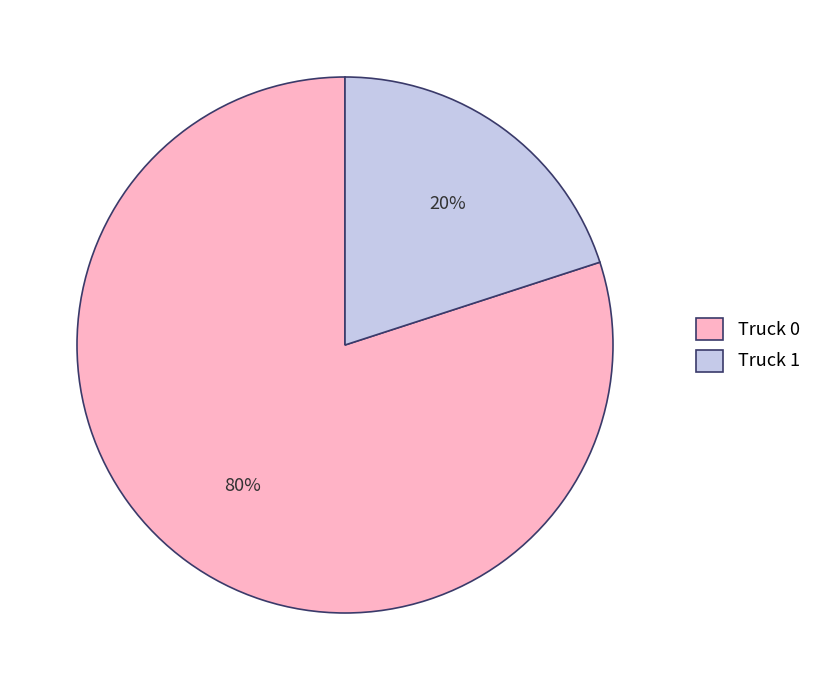

Is Truck 1 the majority of the pie?

No